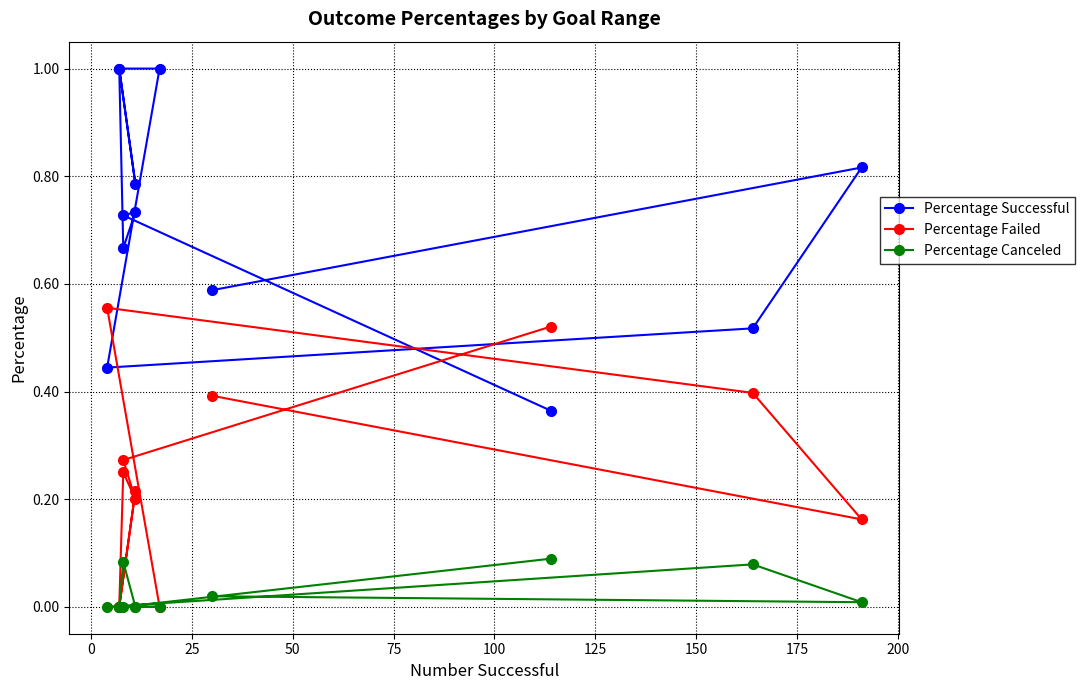

True or false: Percentage Canceled has more than 0 points higher than both neighbors.

True